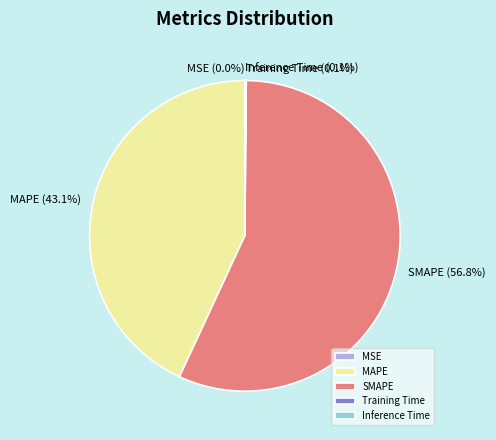

Which slice is the largest?

SMAPE